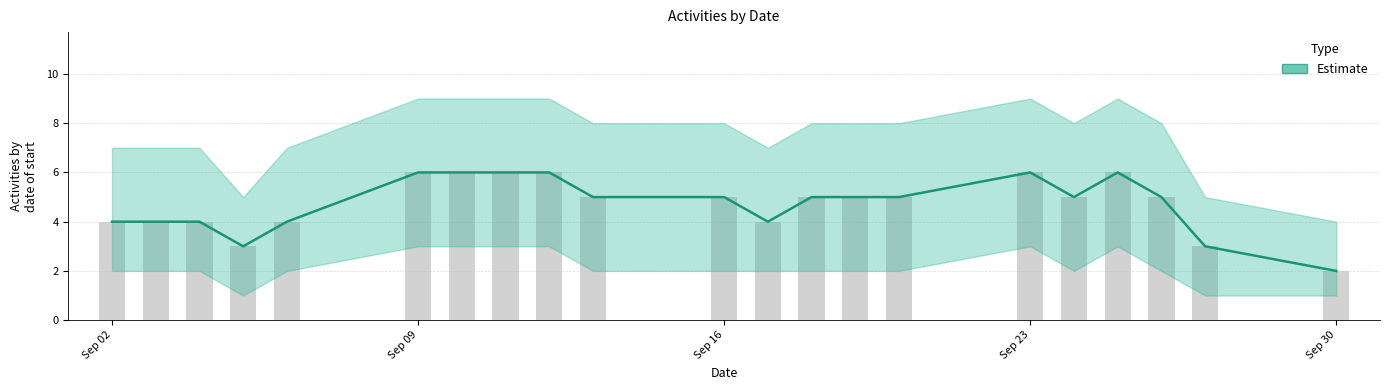

What is the sum of all values?

99